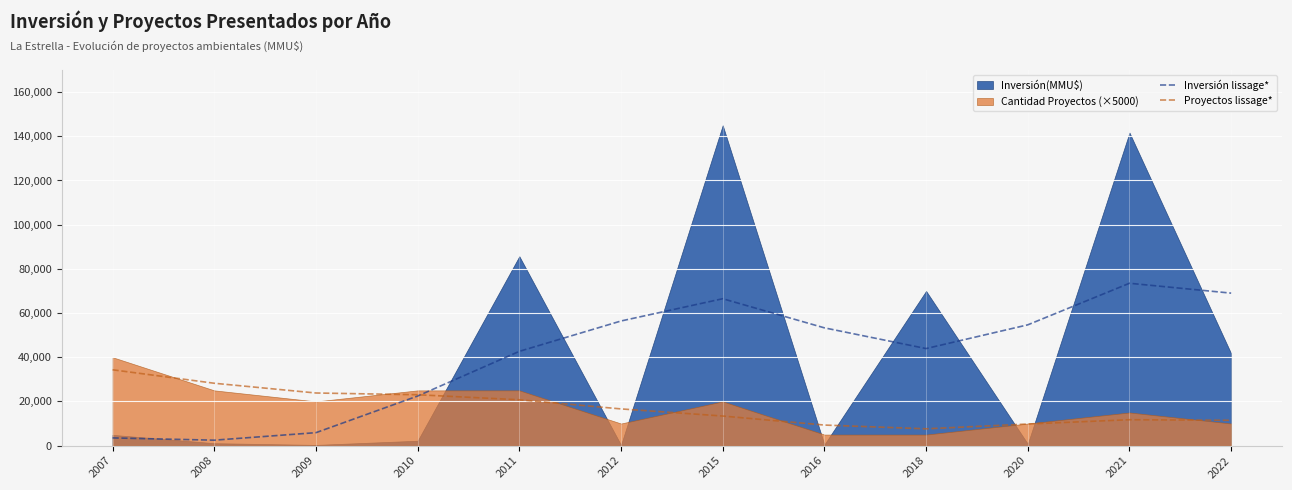

What is the highest value of the Inversión lissage* series?

73479